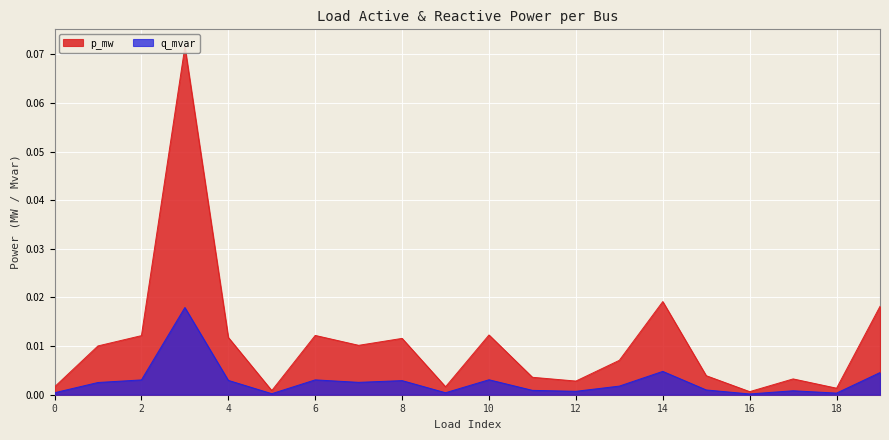

How many interior local peaks does the p_mw series have?

6